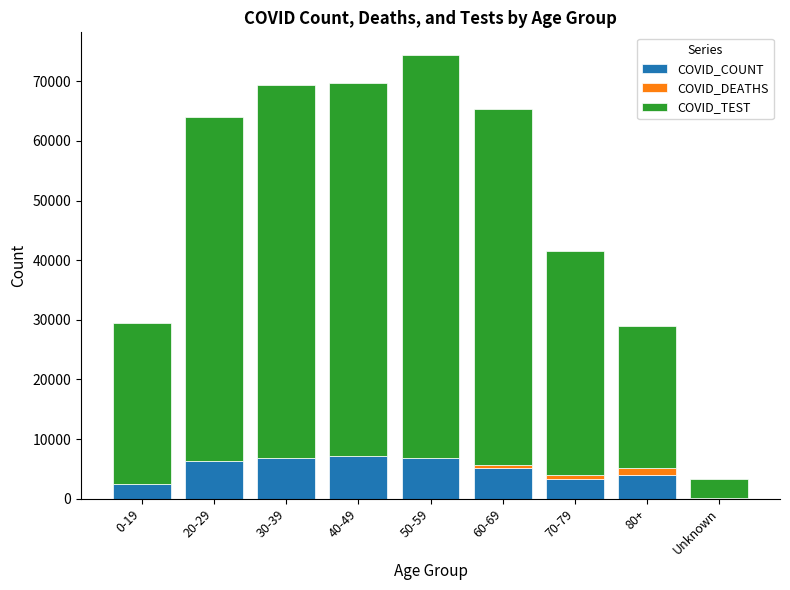

What is the highest value of the COVID_COUNT series?

7162